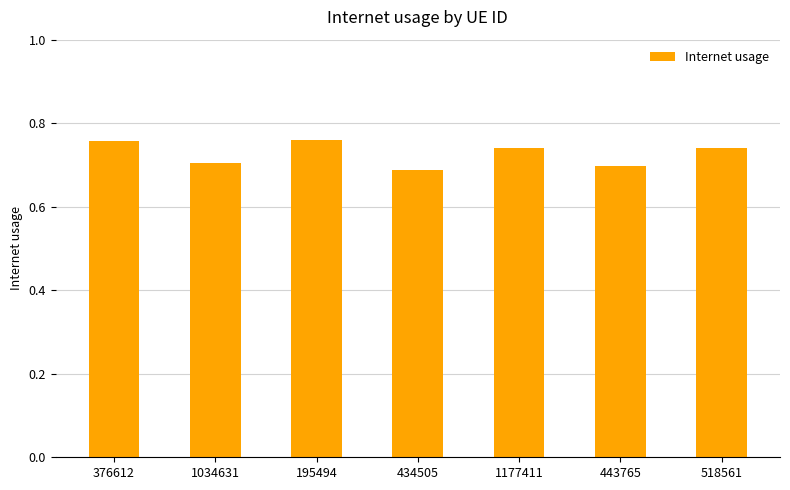

How many values are between 0 and 1?

7